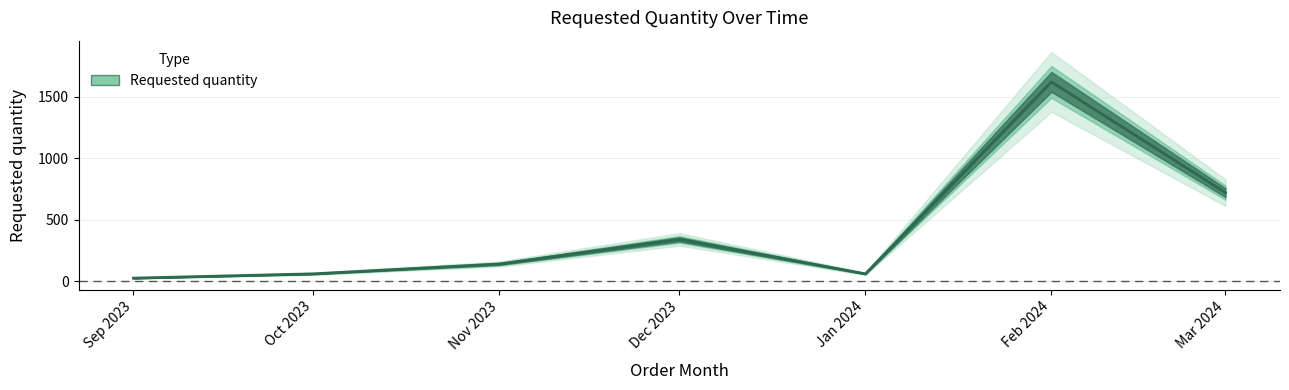

What is the difference between the maximum and minimum values?

1595